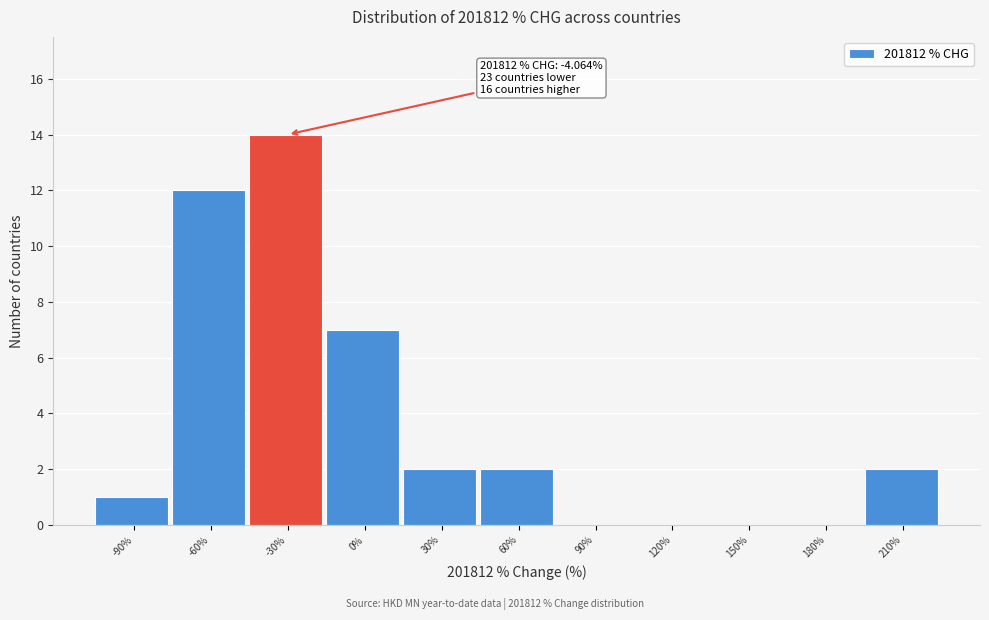

Reading left to right, extract all data points from this chart.

-90%=1	-60%=12	-30%=14	0%=7	30%=2	60%=2	90%=0	120%=0	150%=0	180%=0	210%=2